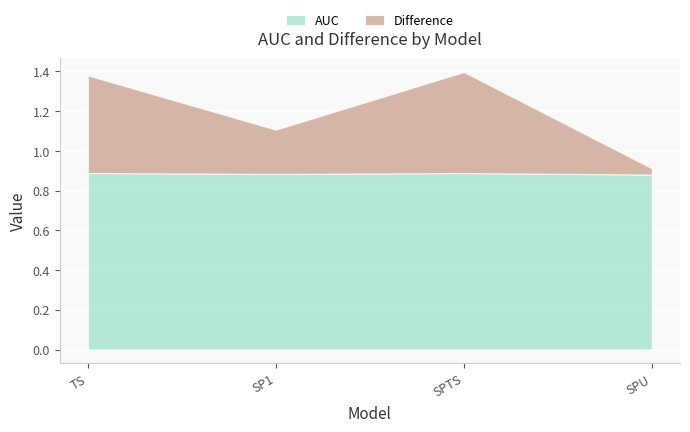

How many AUC values are between 0 and 1?

4